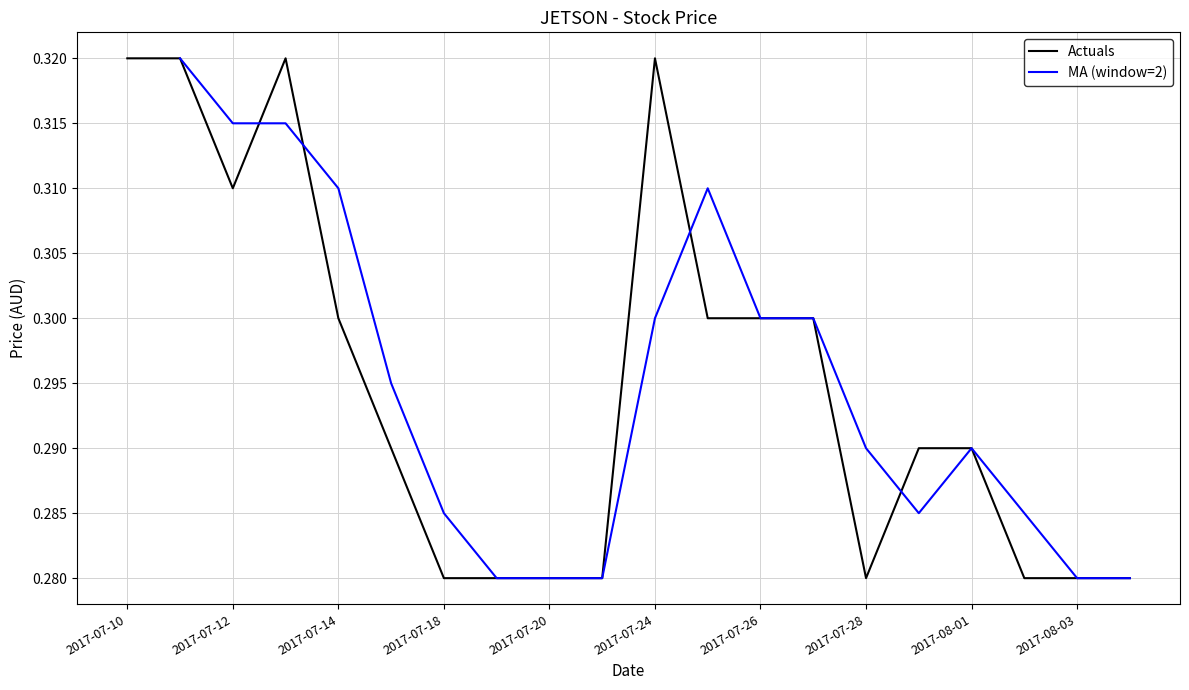

Which category has the highest value across all series?

2017-07-10